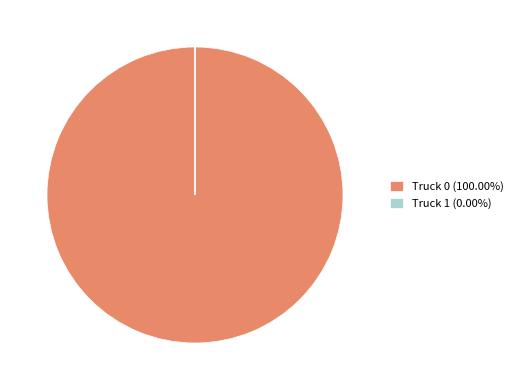

Does any single category account for the majority?

Yes